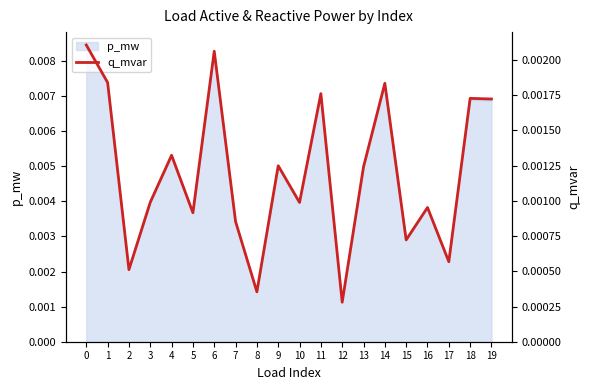

List the labels in order of value, smallest first.

12, 8, 2, 17, 15, 7, 5, 16, 10, 3, 13, 9, 4, 19, 18, 11, 14, 1, 6, 0